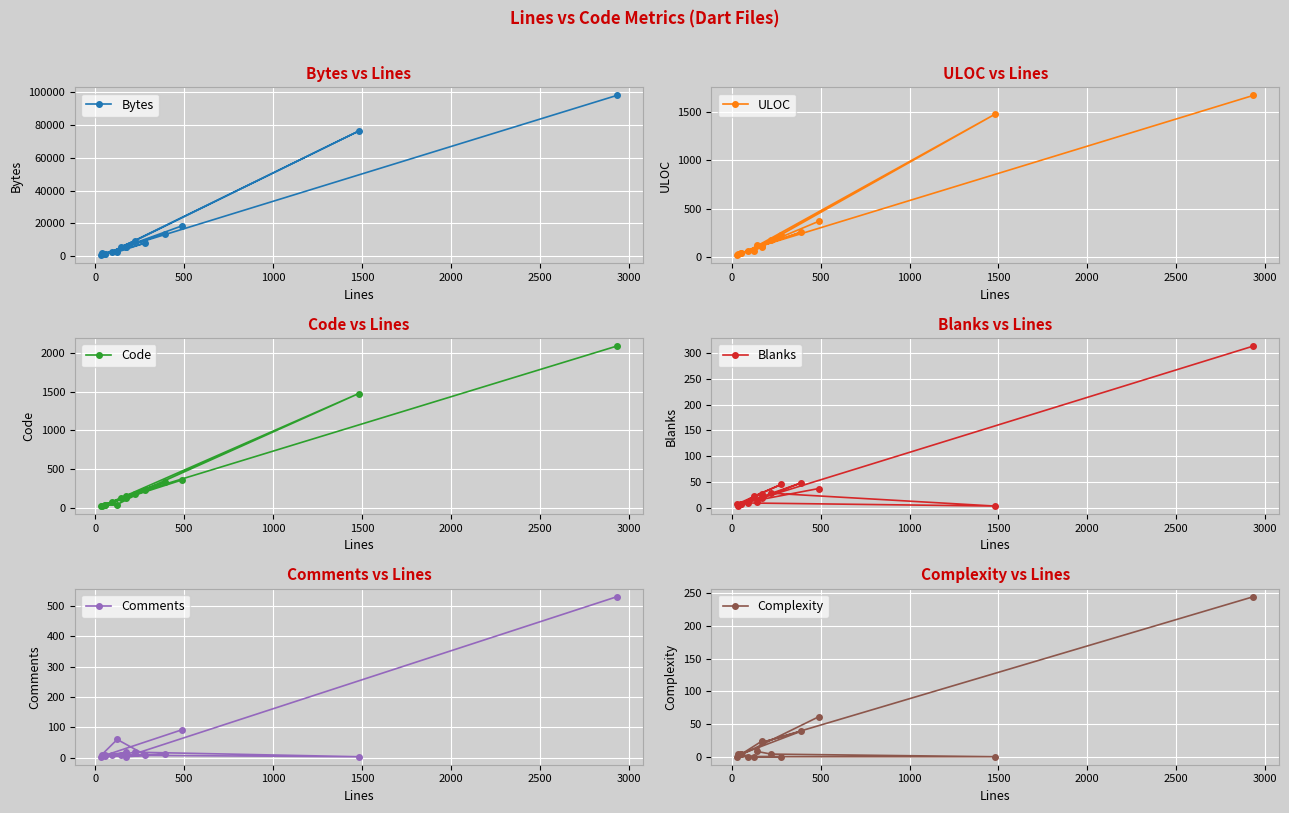

Rank the series by their maximum value, from lowest to highest.

Complexity, Blanks, Comments, ULOC, Code, Bytes